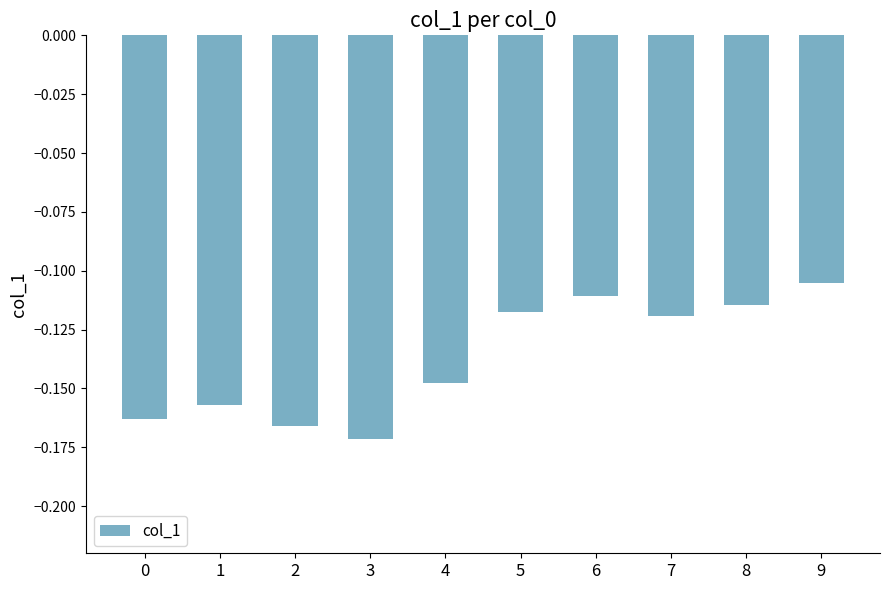

Where is the data nearest to the value 0?

9